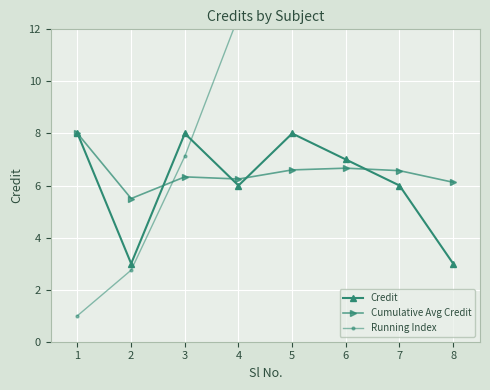

What is the value of the Credit point at the 7th from the left?

6.0